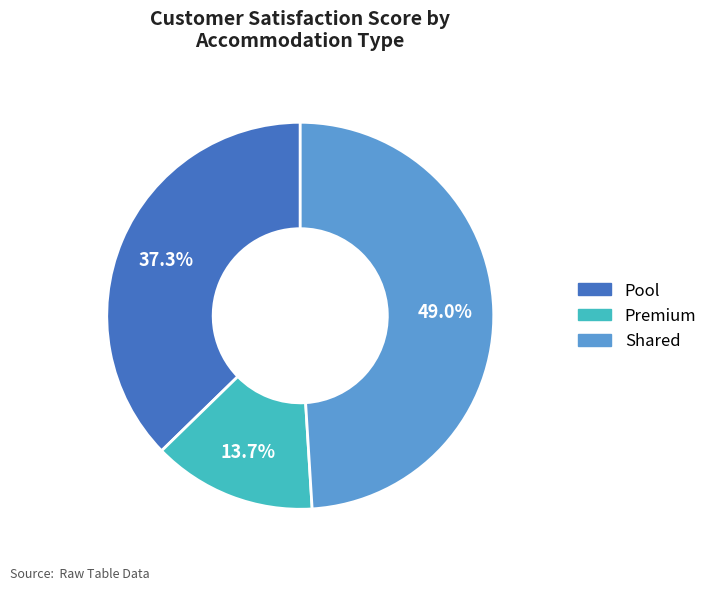

Which slice is the largest?

Shared